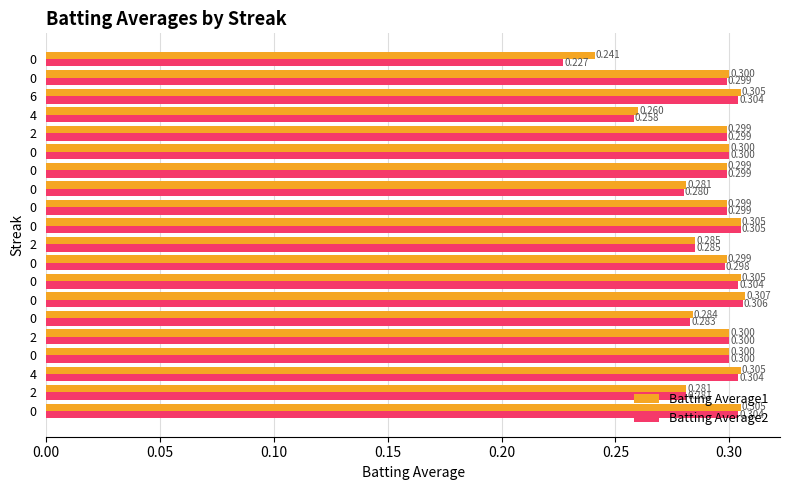

What is the value of the Batting Average1 bar at the 8th from the left?

0.3